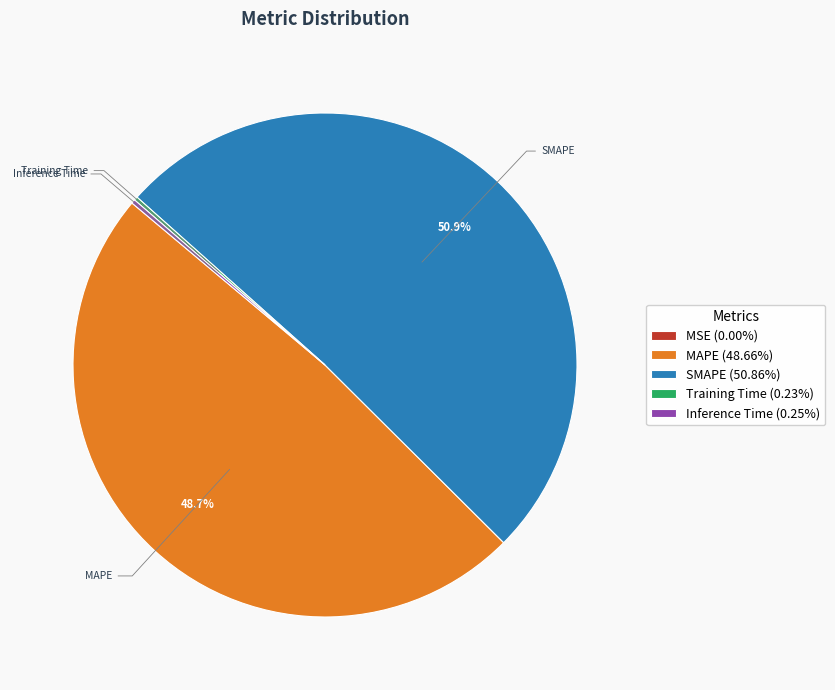

The MAPE slice represents 42% of the pie. True or false?

False